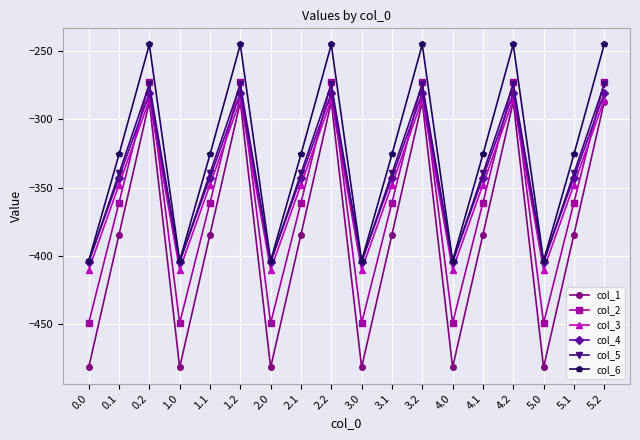

What is the lowest value of the col_5 series?

-404.9